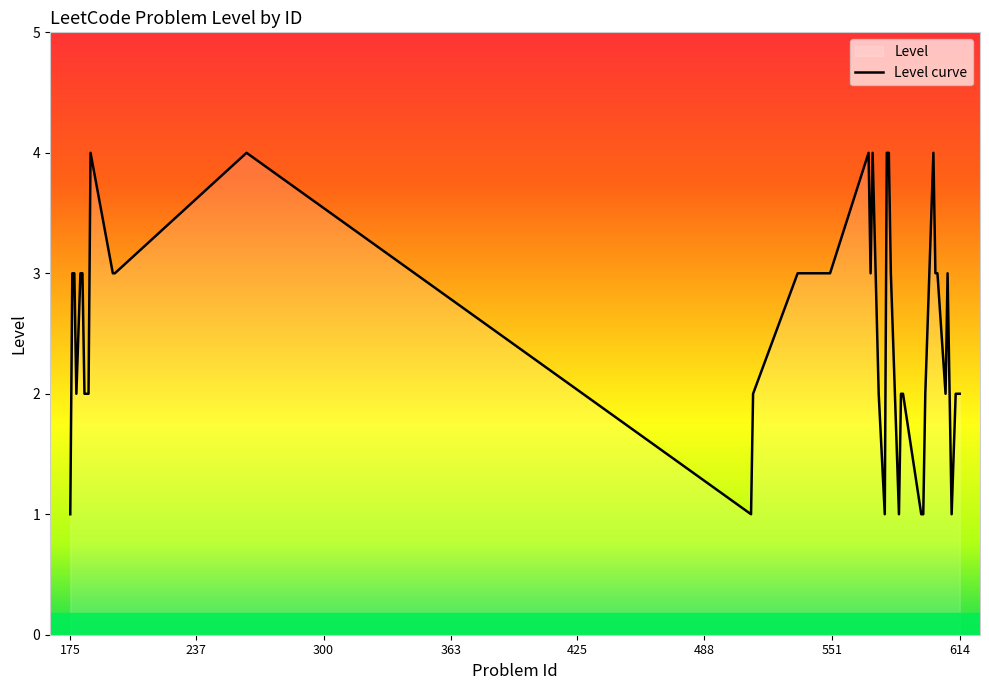

Is it true that the value at 614 is 2?

True